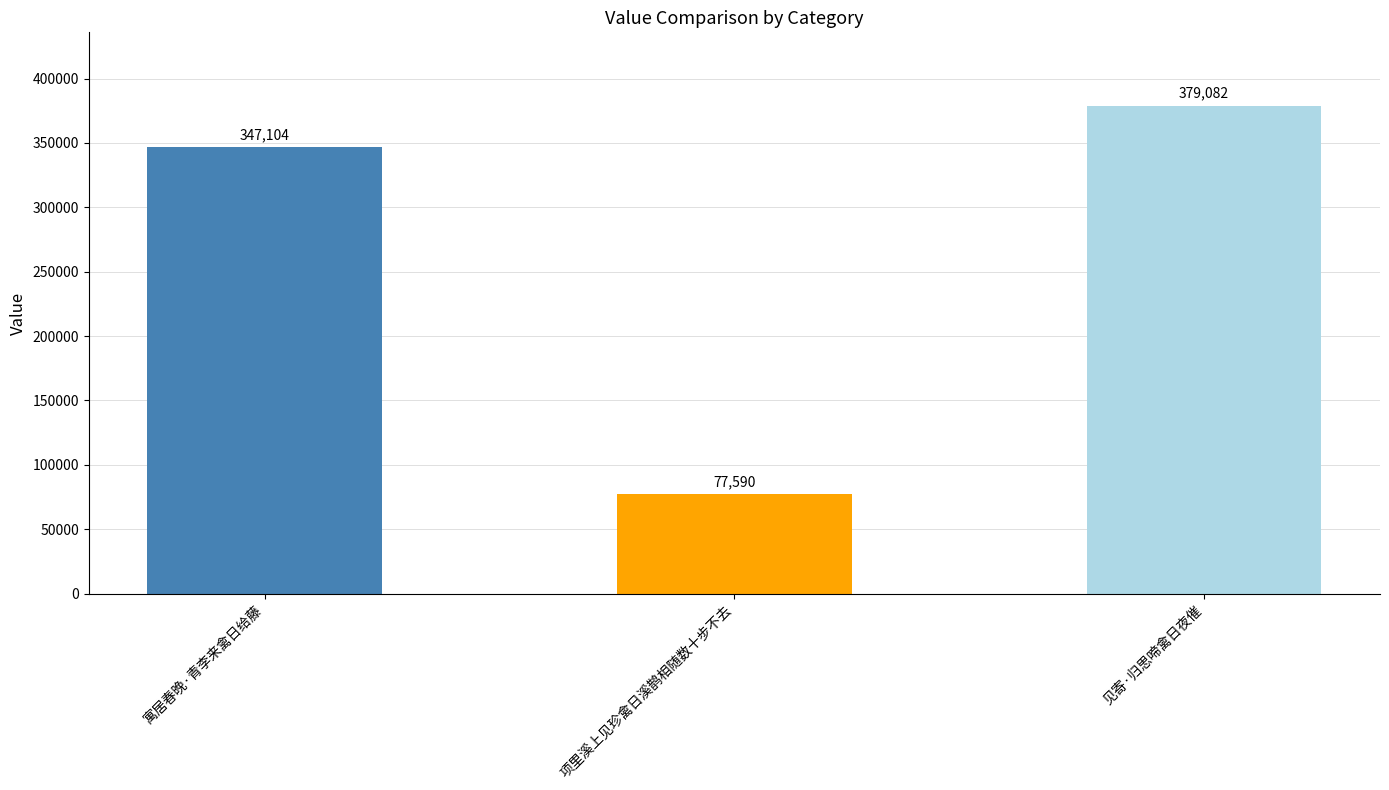

Which label corresponds to the largest value in the chart?

见寄·归思啼禽日夜催